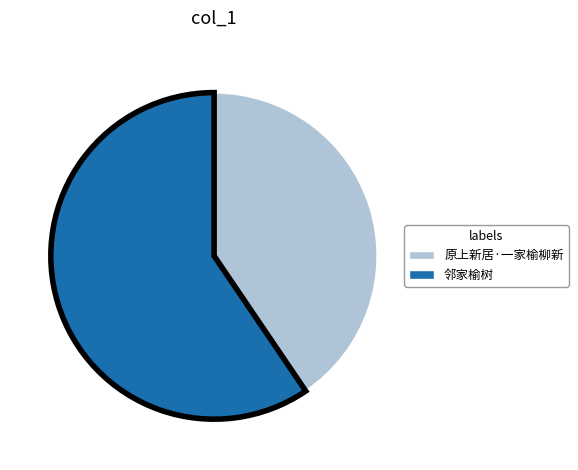

Which slice is the largest?

邻家榆树